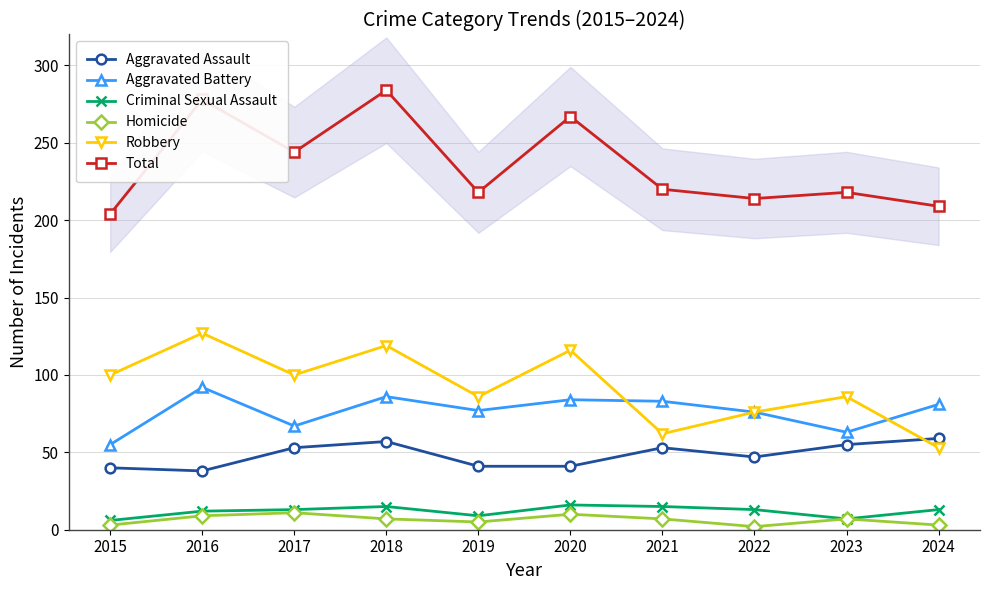

Reading right to left, transcribe all the data shown in this chart.

Aggravated Assault: 2024=59	2023=55	2022=47	2021=53	2020=41	2019=41	2018=57	2017=53	2016=38	2015=40
Aggravated Battery: 2024=81	2023=63	2022=76	2021=83	2020=84	2019=77	2018=86	2017=67	2016=92	2015=55
Criminal Sexual Assault: 2024=13	2023=7	2022=13	2021=15	2020=16	2019=9	2018=15	2017=13	2016=12	2015=6
Homicide: 2024=3	2023=7	2022=2	2021=7	2020=10	2019=5	2018=7	2017=11	2016=9	2015=3
Robbery: 2024=53	2023=86	2022=76	2021=62	2020=116	2019=86	2018=119	2017=100	2016=127	2015=100
Total: 2024=209	2023=218	2022=214	2021=220	2020=267	2019=218	2018=284	2017=244	2016=278	2015=204